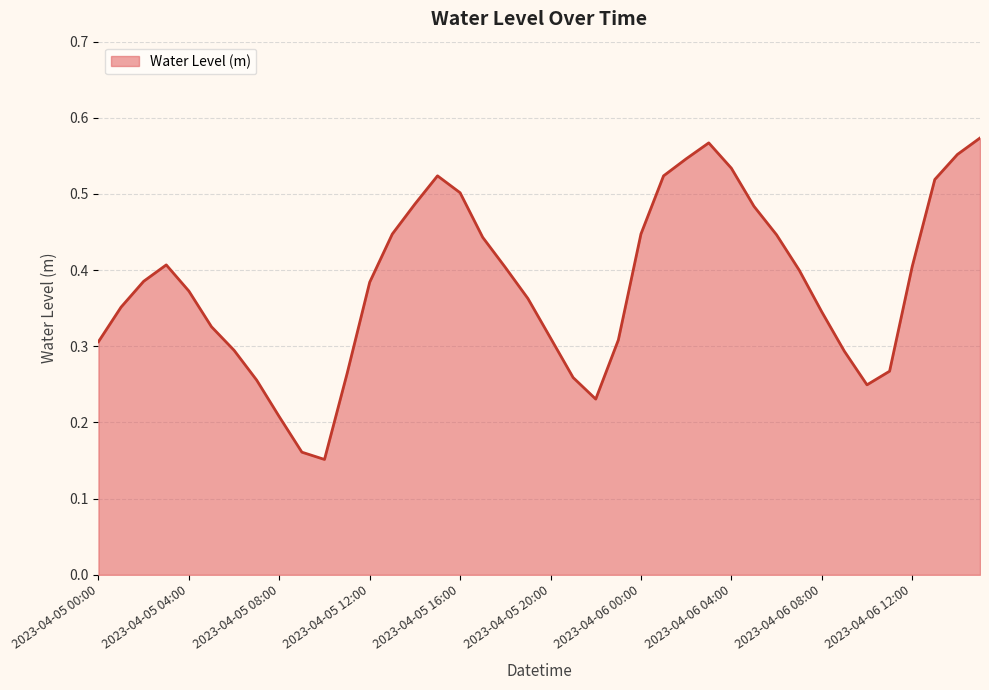

Is this an area chart (filled region under the line)?

Yes